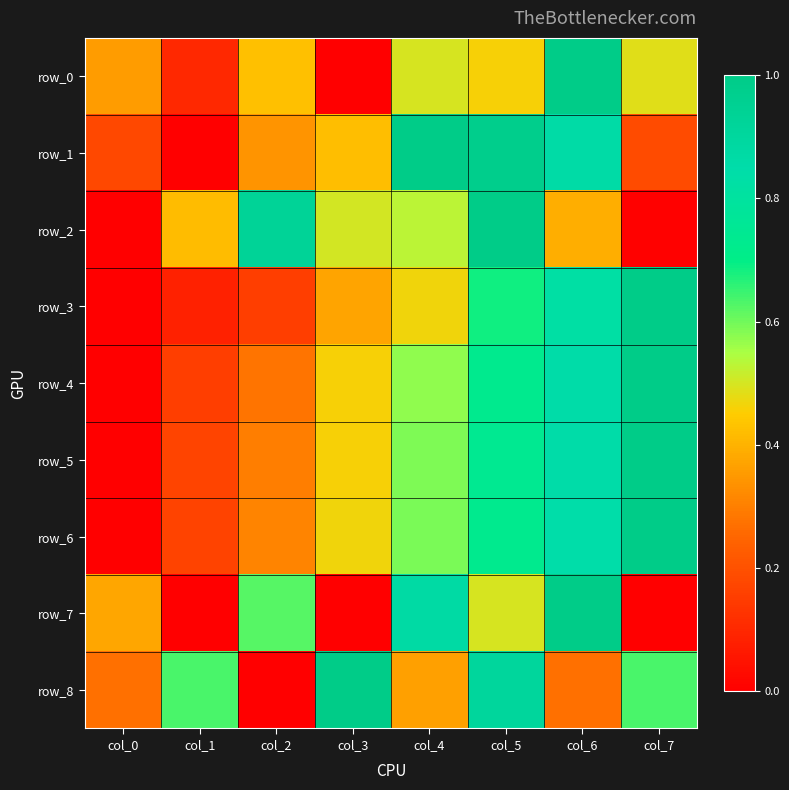

At how many categories does at least one series exceed 0?

8